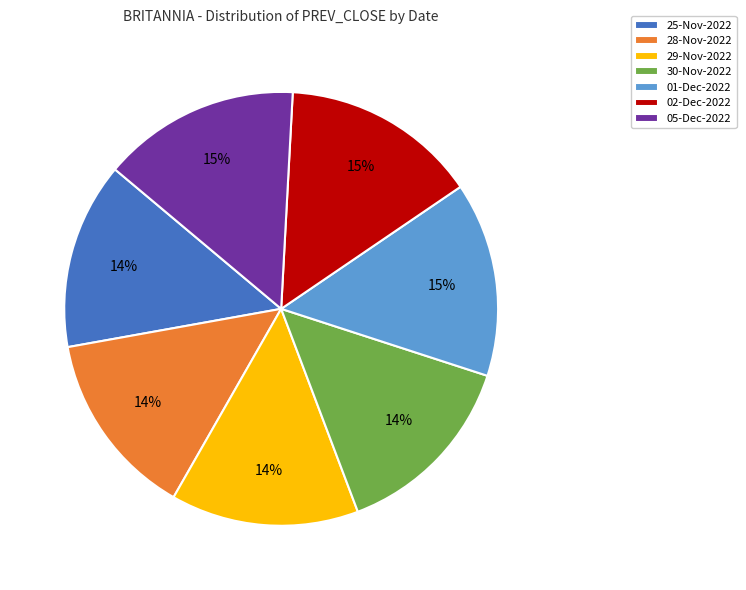

What percentage is the 28-Nov-2022 slice, to the nearest percent?

14%